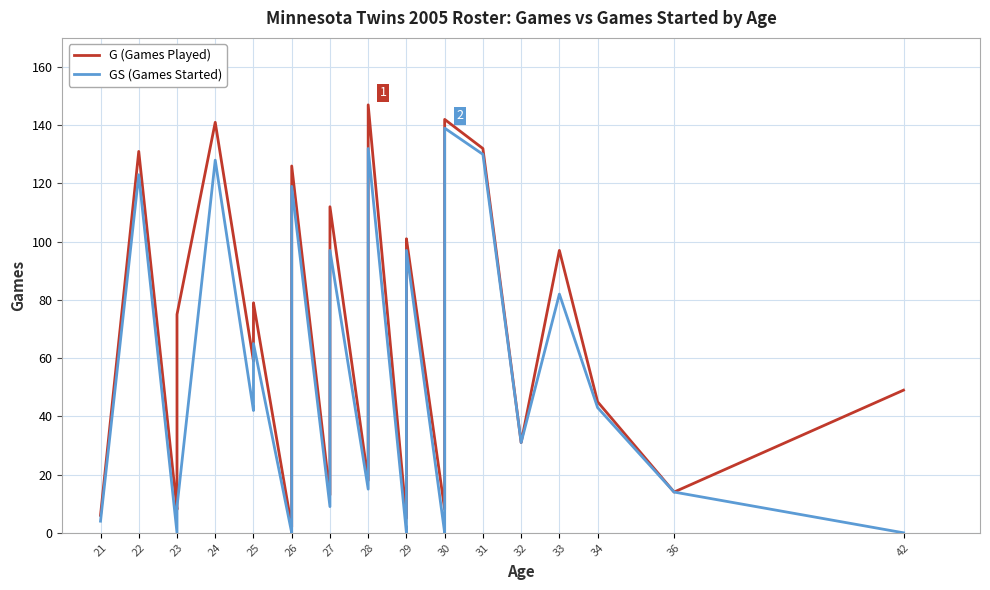

True or false: GS (Games Started) has a value of 6 at 27.

False